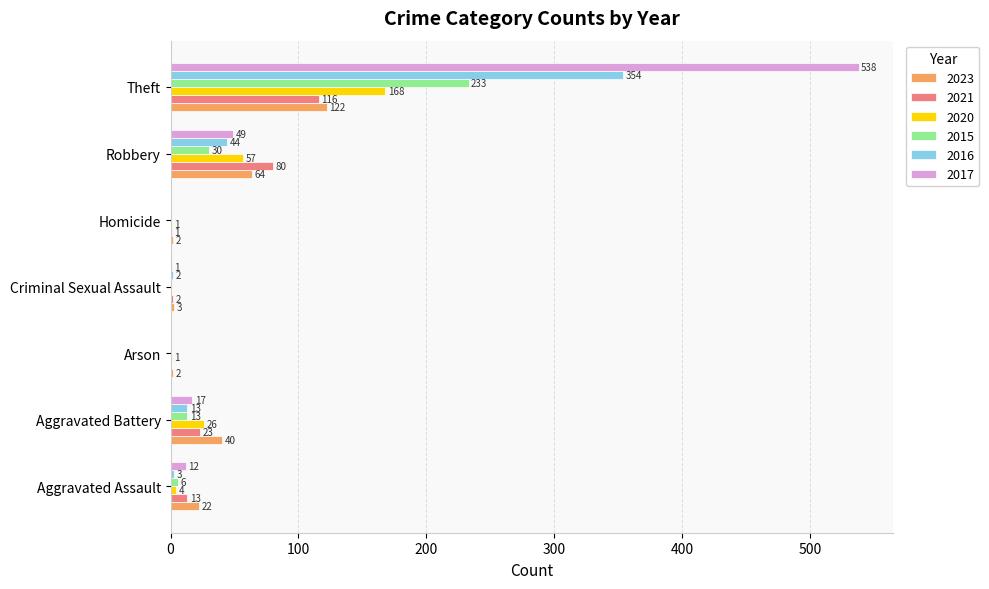

Where is 2021 nearest to the value 58?

Robbery